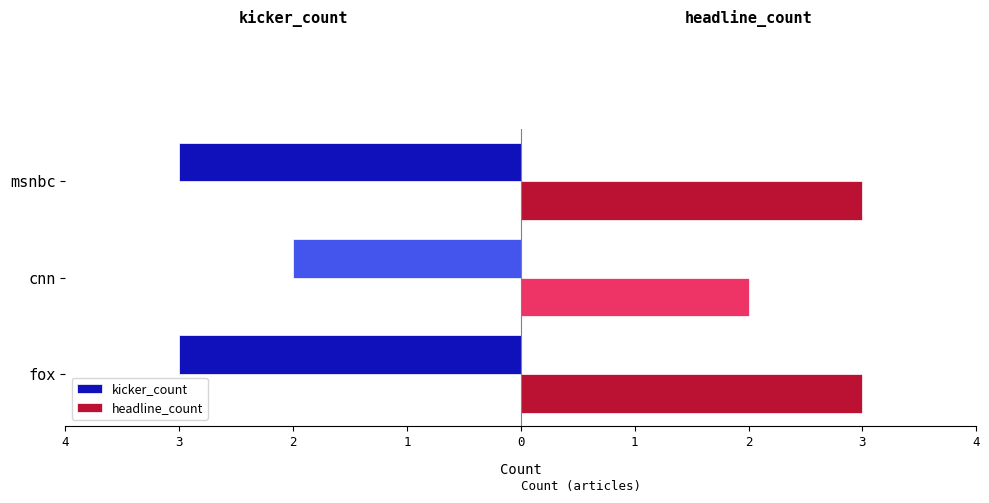

Which series has the largest total across all categories?

headline_count